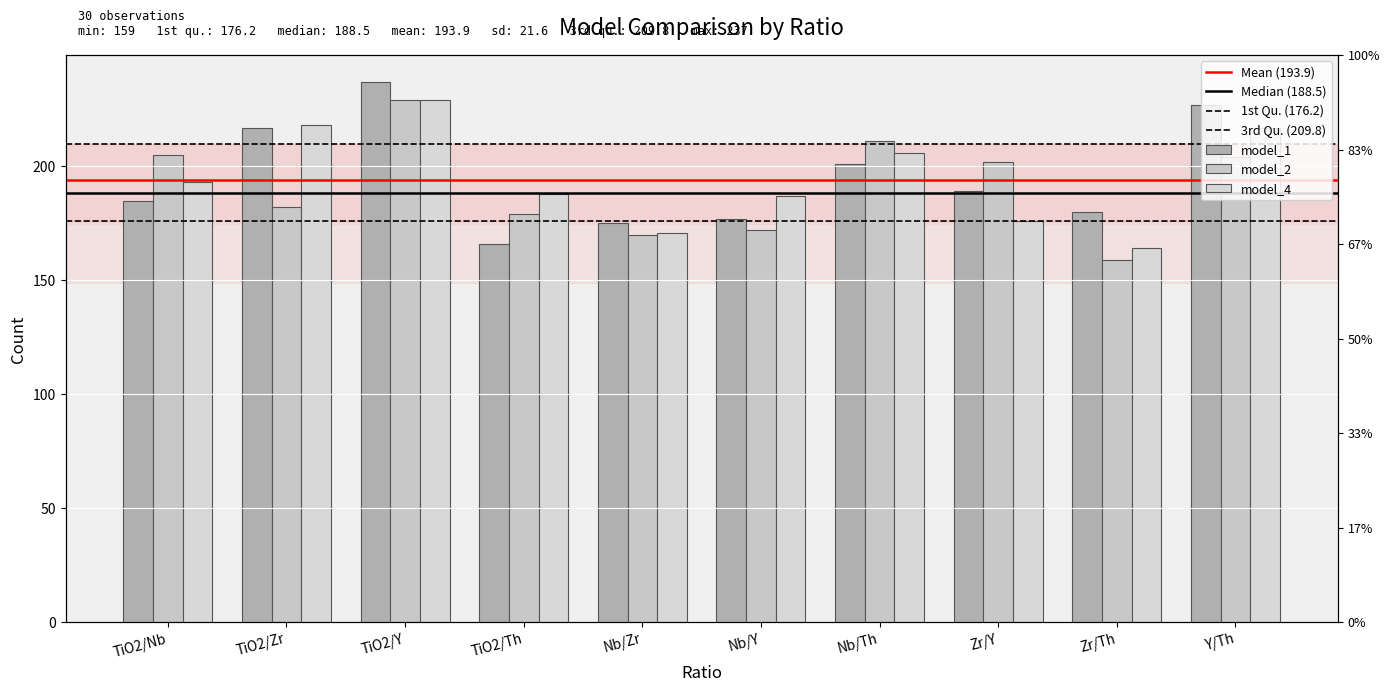

Which label corresponds to the smallest value in the chart?

Zr/Th